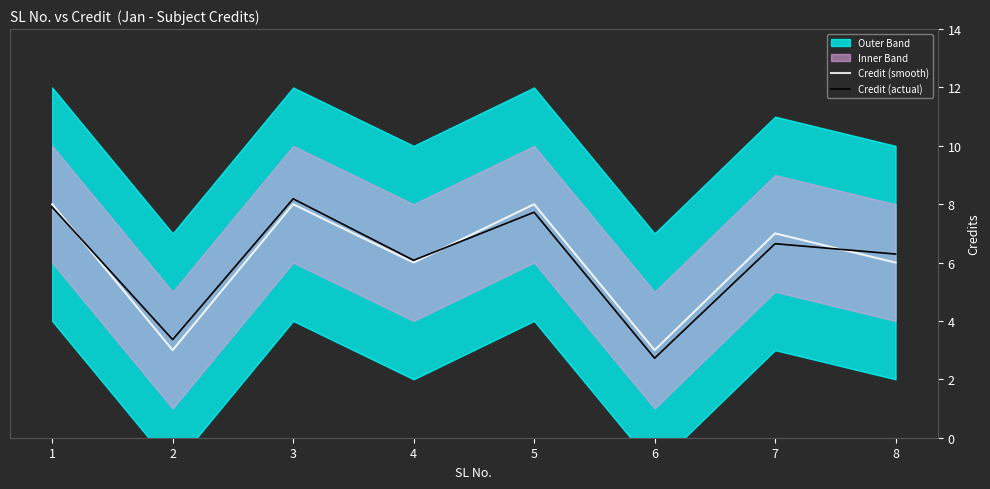

At how many categories does at least one series exceed 7?

3